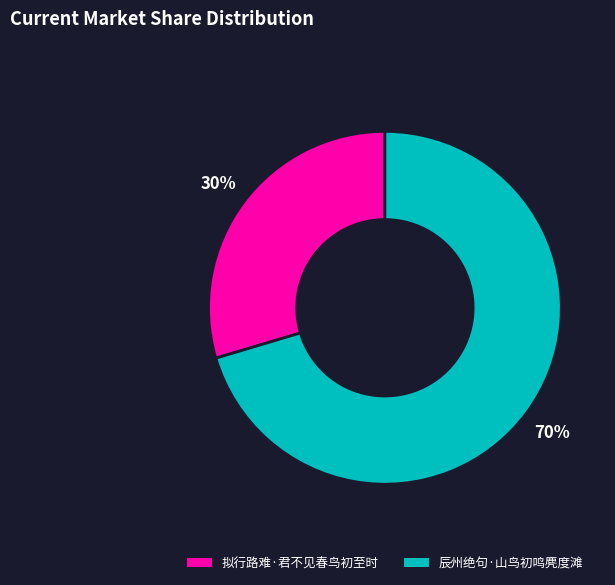

True or false: 拟行路难·君不见春鸟初至时 accounts for 40% of the total.

False